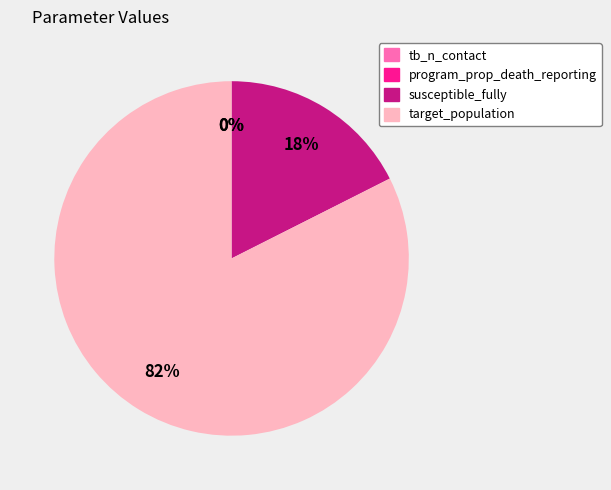

Does any single category account for the majority?

Yes